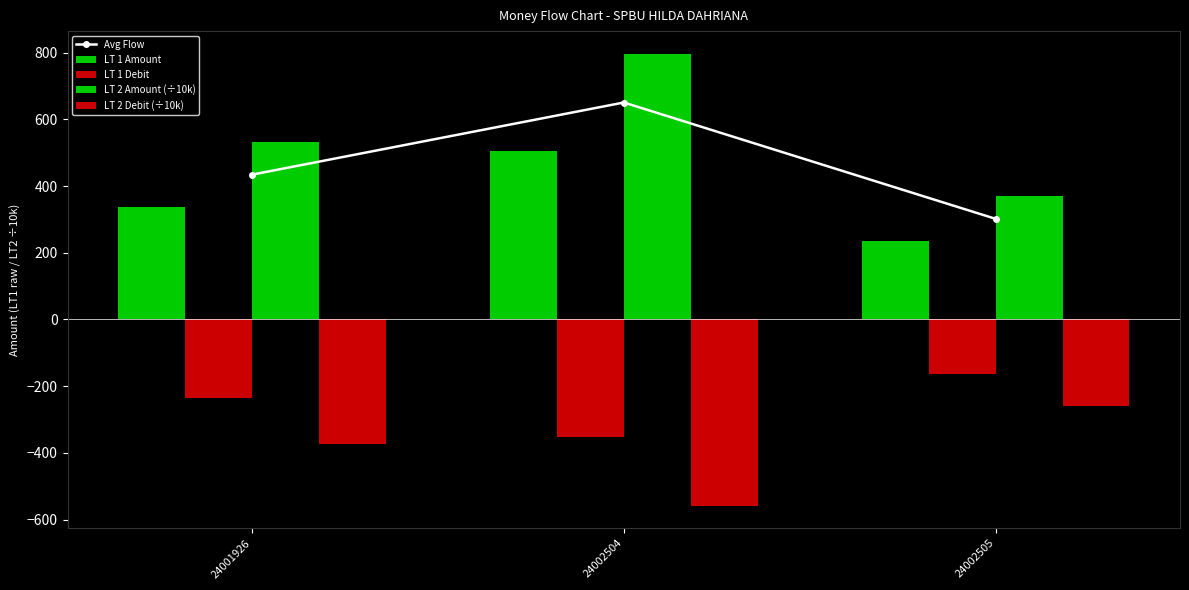

Rank the series at 24002505 from lowest to highest value.

LT 2 Debit (÷10k), LT 1 Debit, LT 1 Amount, Avg Flow, LT 2 Amount (÷10k)